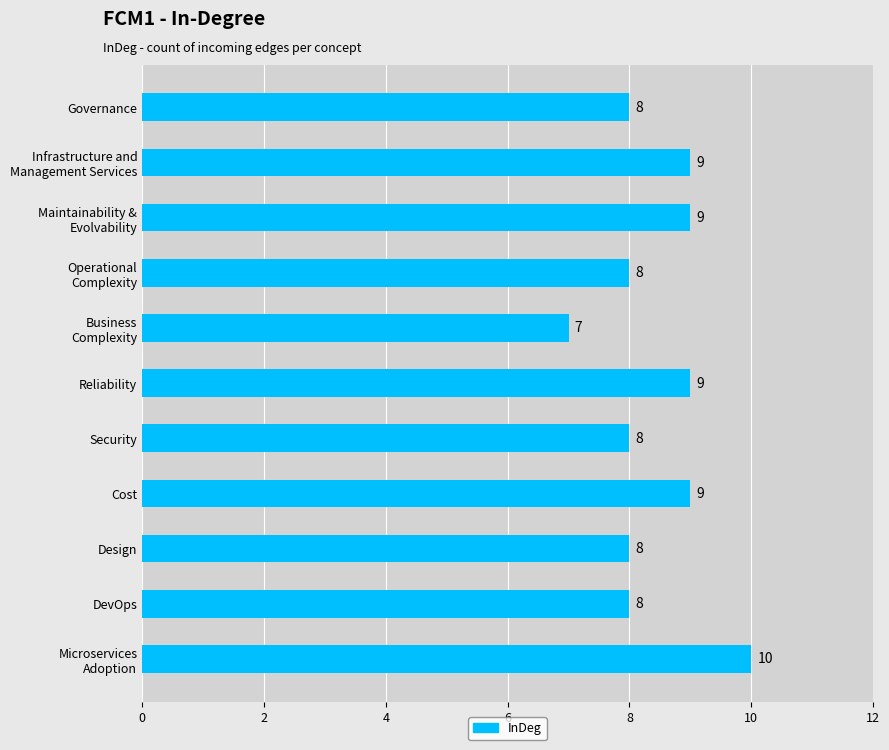

Reading bottom to top, what are all the values shown in this chart?

10	8	8	9	8	9	7	8	9	9	8